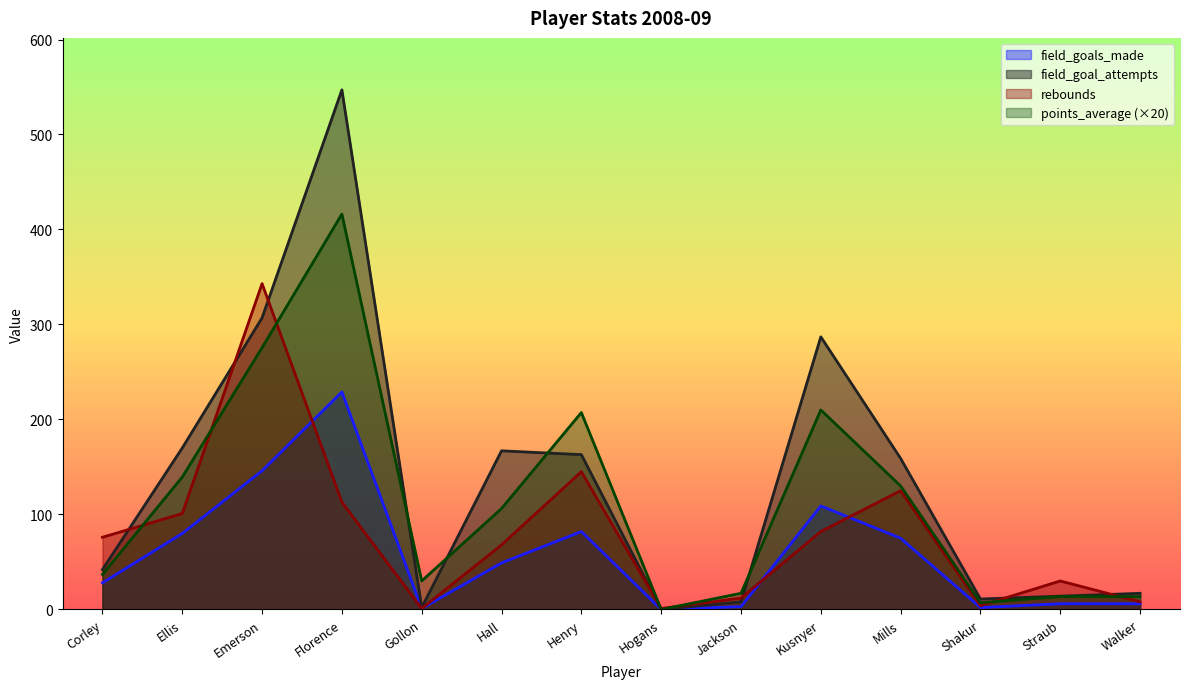

At Florence, list the series in order from largest to smallest.

field_goal_attempts, points_average (×20), field_goals_made, rebounds